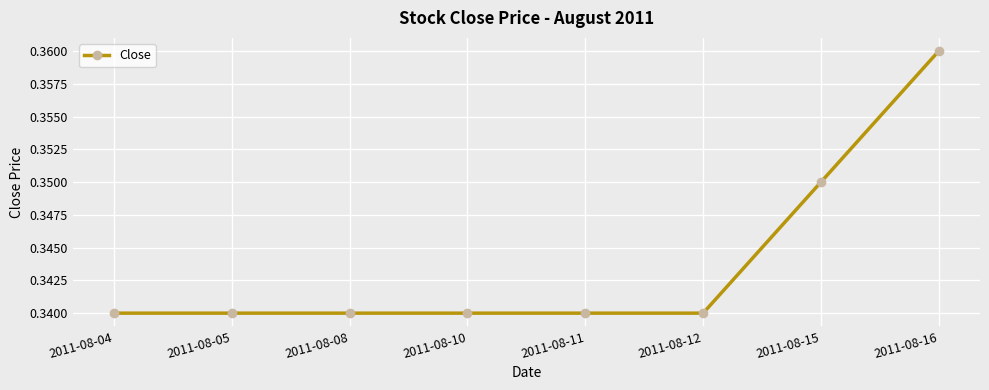

The chart shows a value of 0.2 at 2011-08-08. True or false?

False